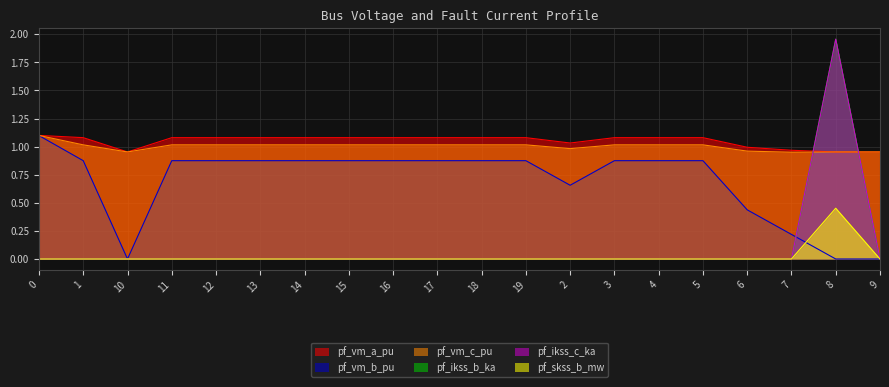

Between 15 and 7, which is larger?

15